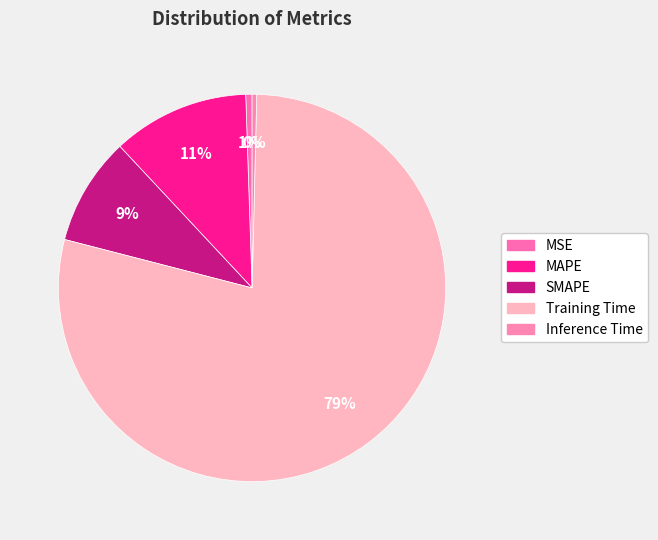

Count the number of slices in the pie.

5